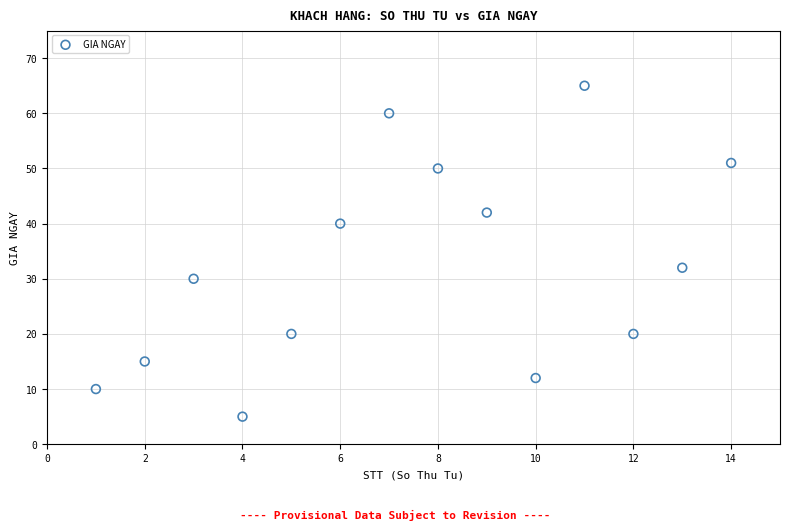

What is the range of Y values (max minus min)?

60